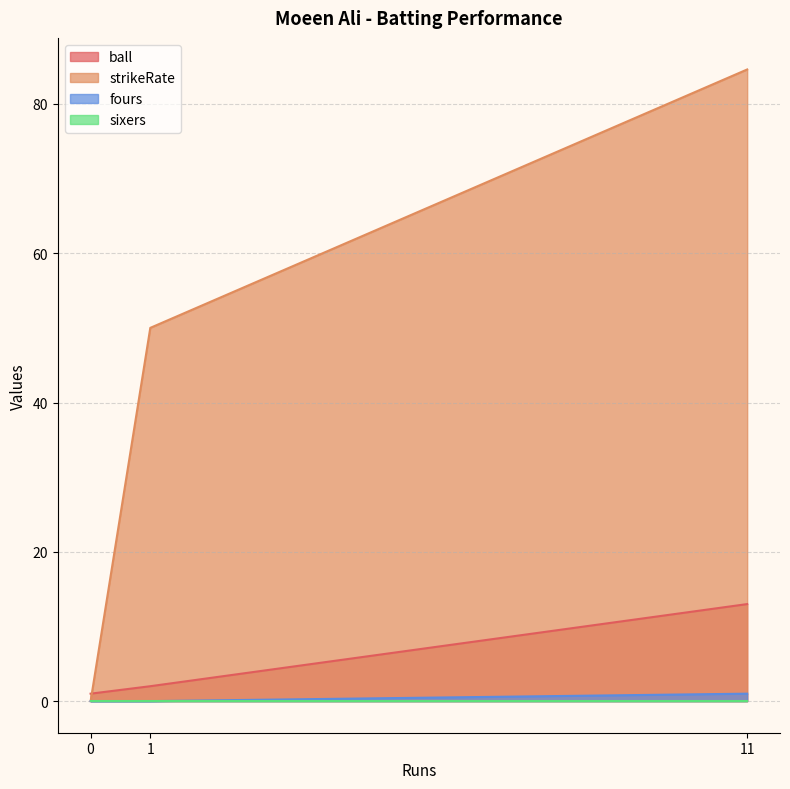

What is the sum of the strikeRate values at 1 and 0?

50.0